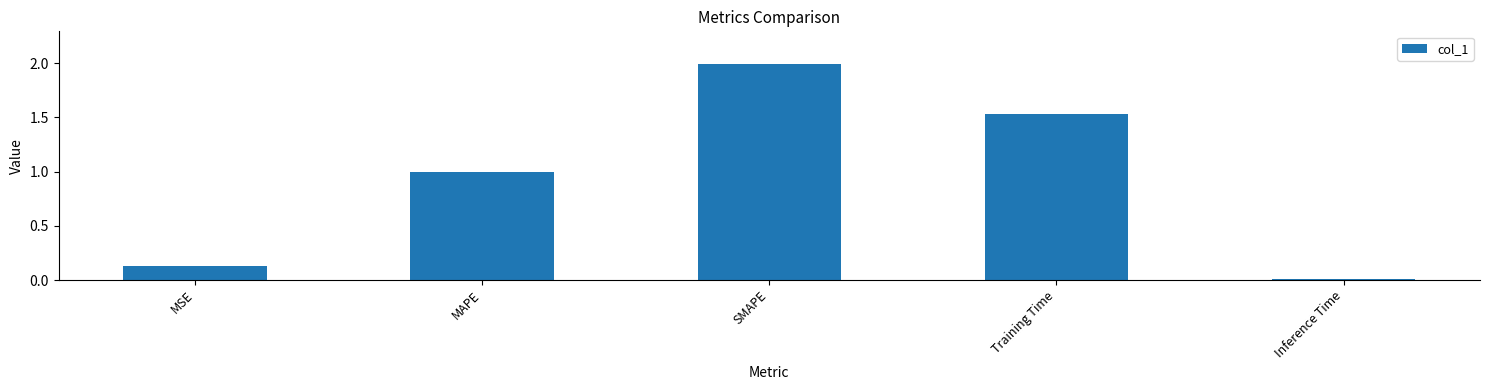

Where is the data nearest to the value 1?

MAPE